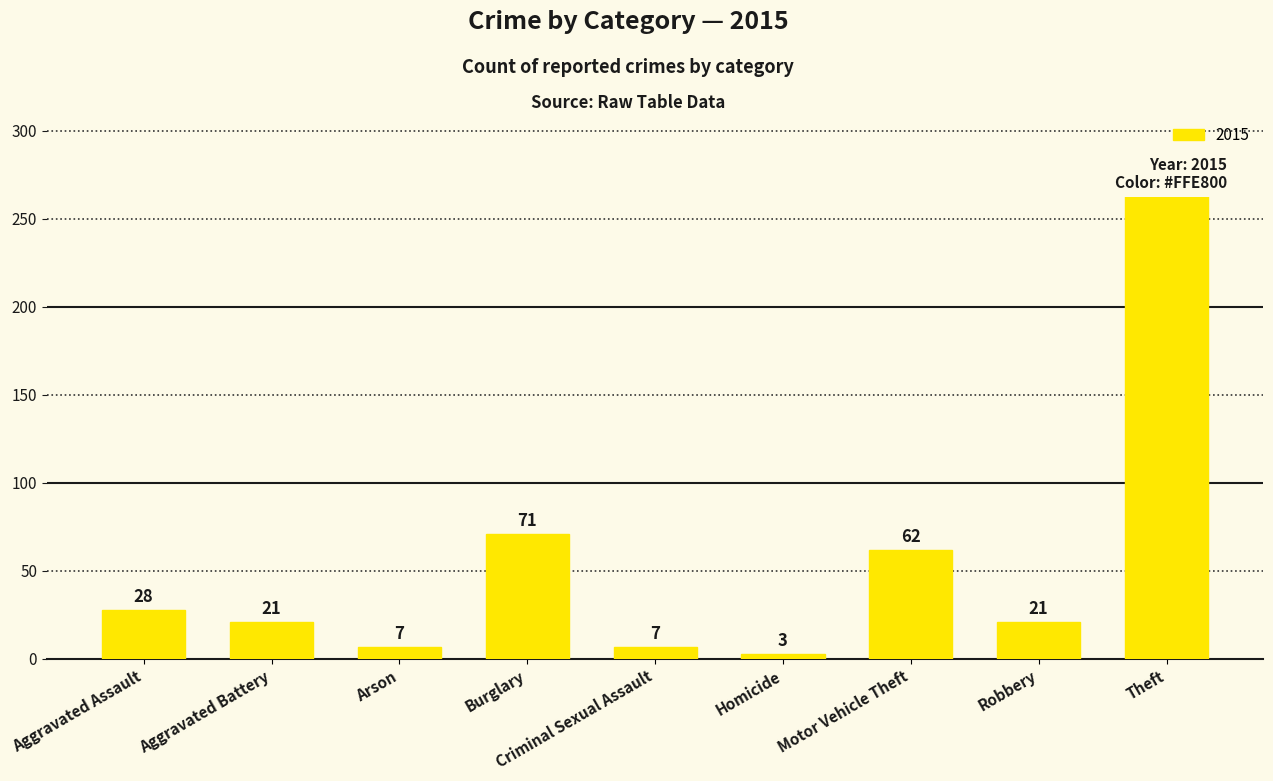

What is the sum of all values?

485